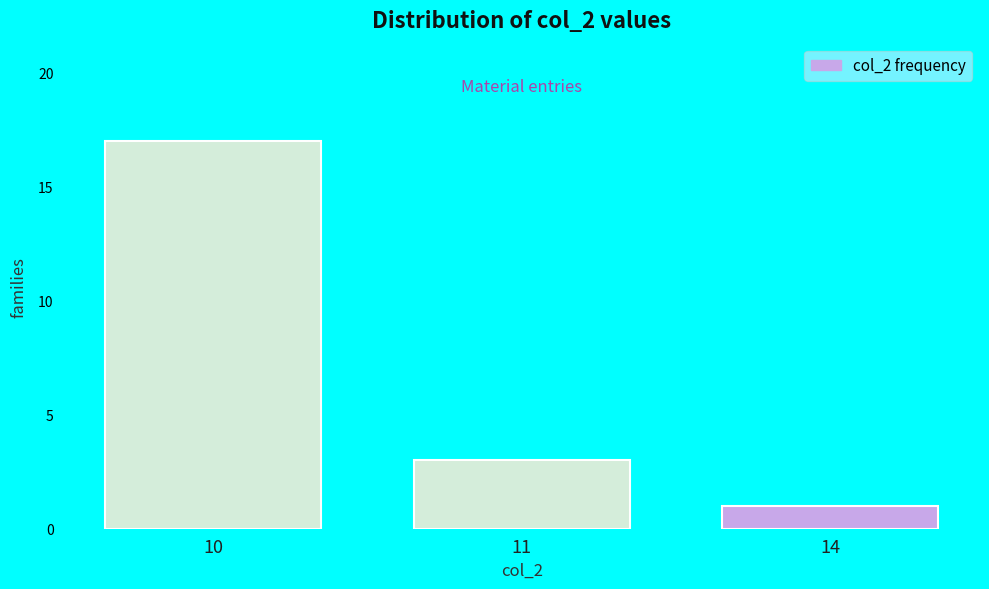

Reading right to left, list all the values displayed in this chart.

14=1	11=3	10=17